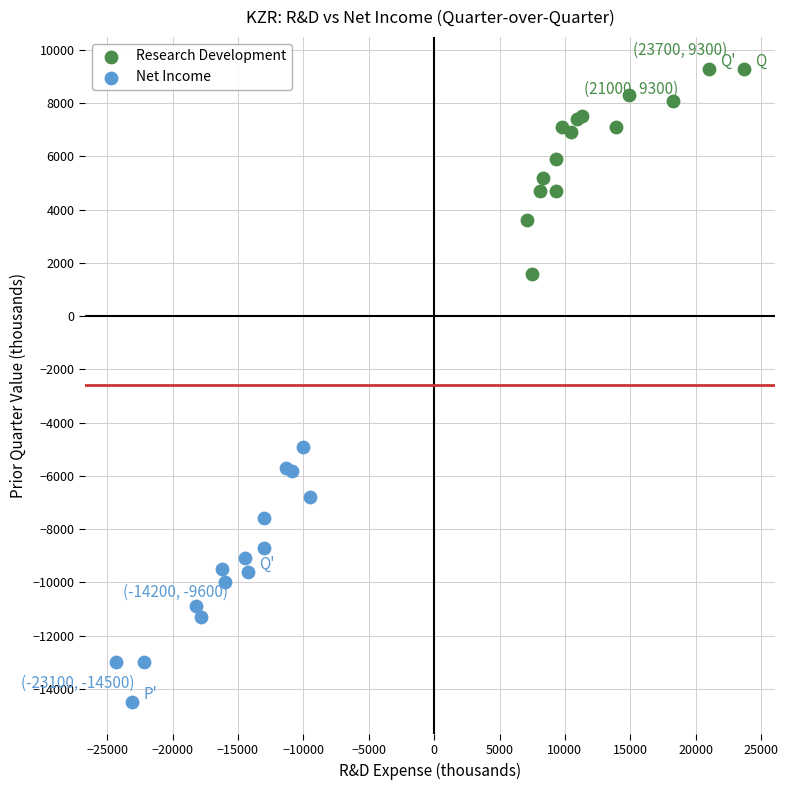

Which series reaches the maximum Y coordinate?

Research Development